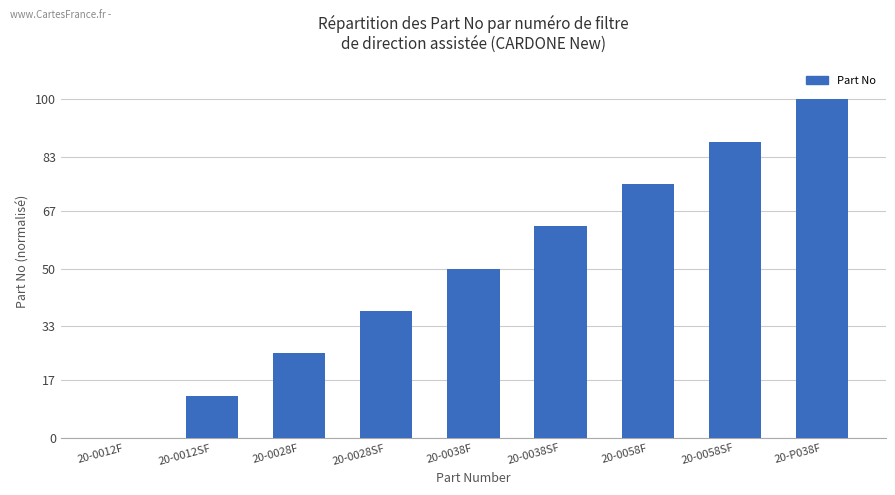

The value at 20-0028F is 7.2. True or false?

False